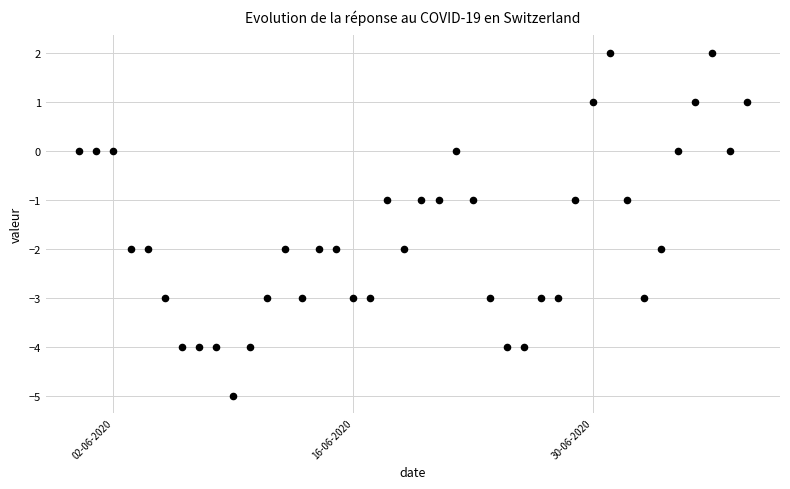

What is the range of Y values (max minus min)?

7